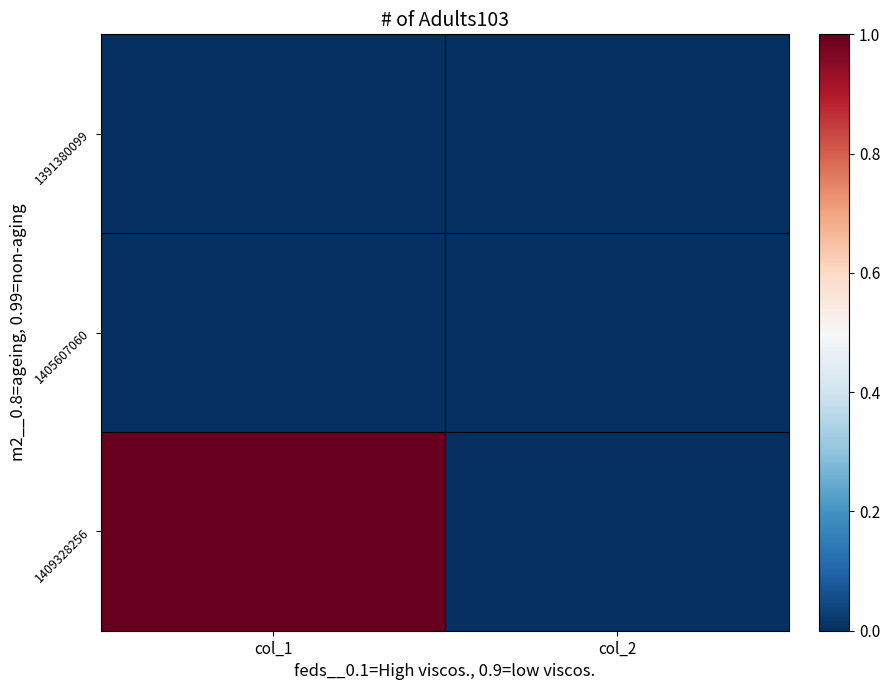

What is the total value across all series at col_1?

1